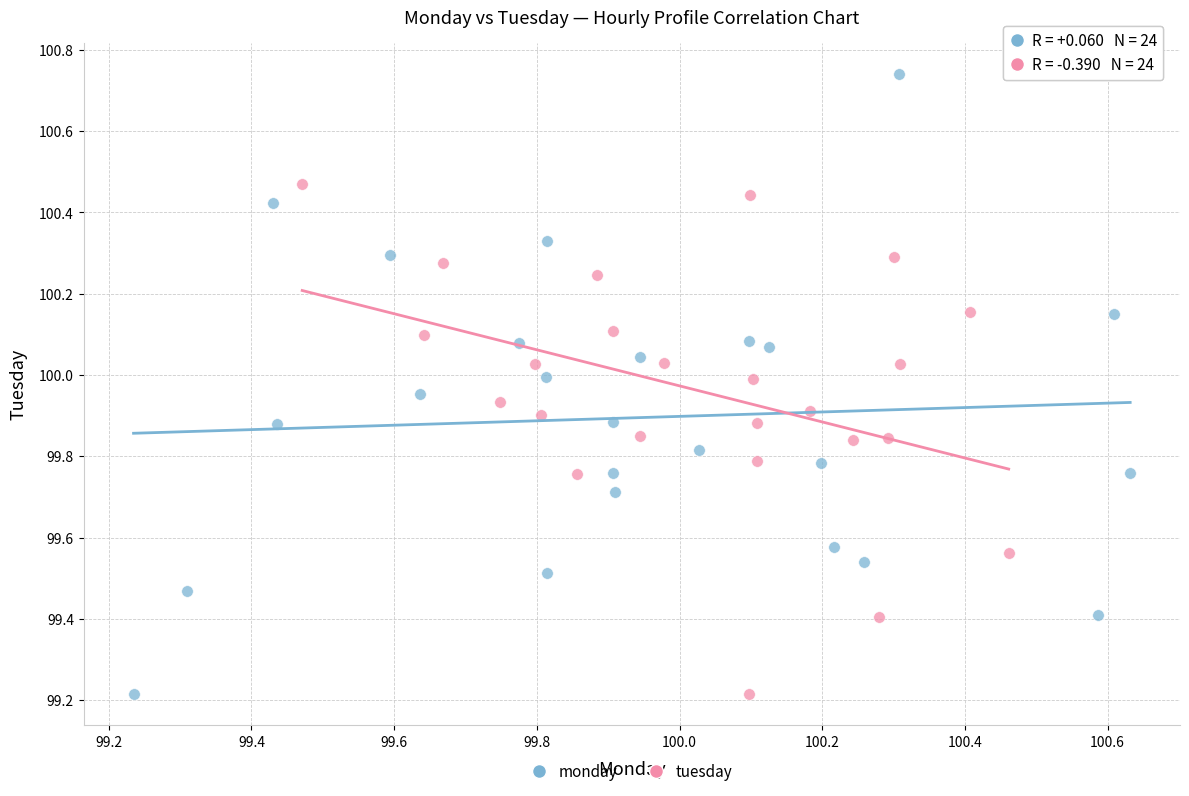

Which series contains the highest Y value?

monday